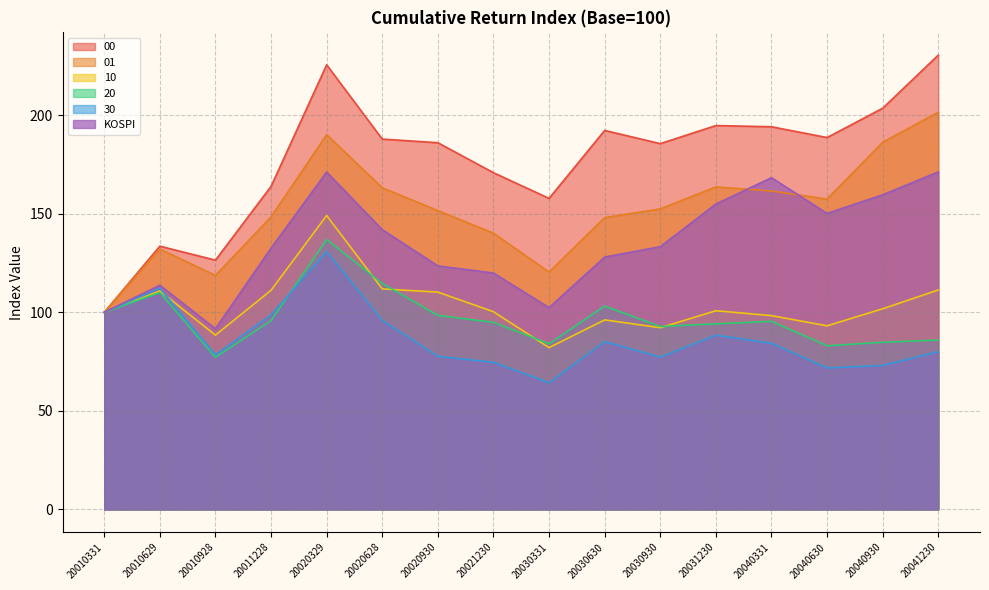

Which has a higher value, 20020930 or 20030630?

20030630